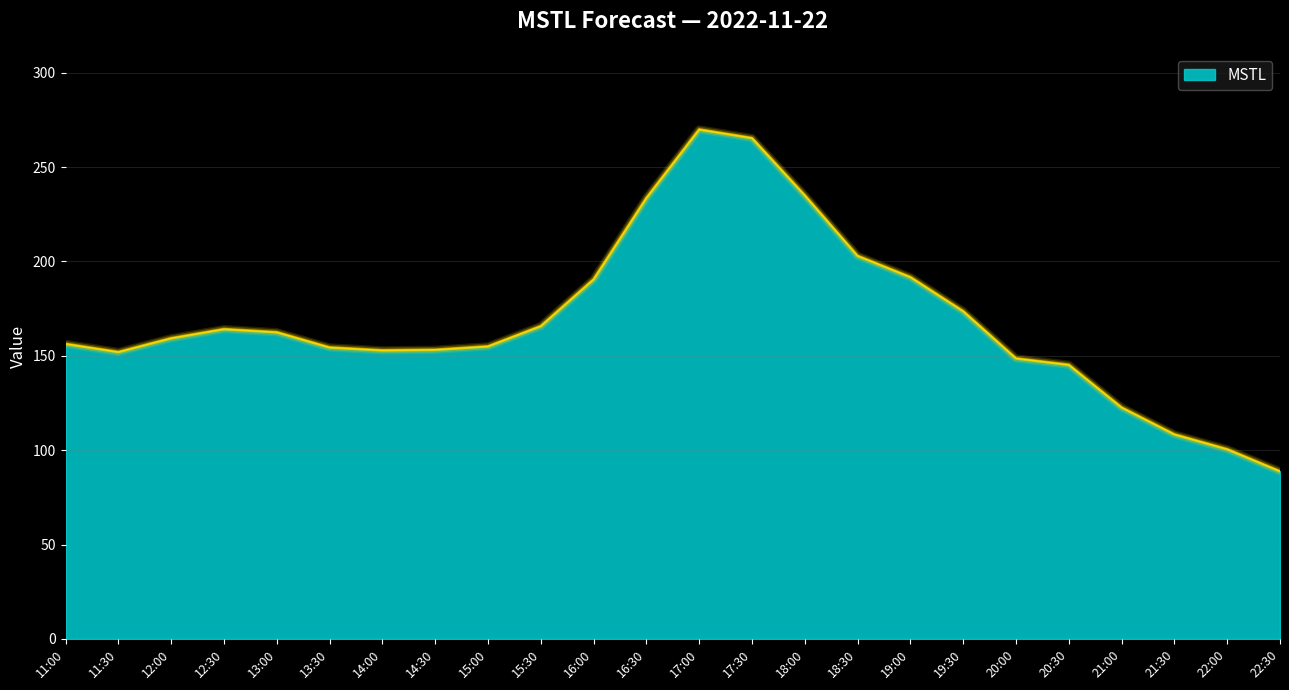

Which has a higher value, 22:30 or 13:30?

13:30